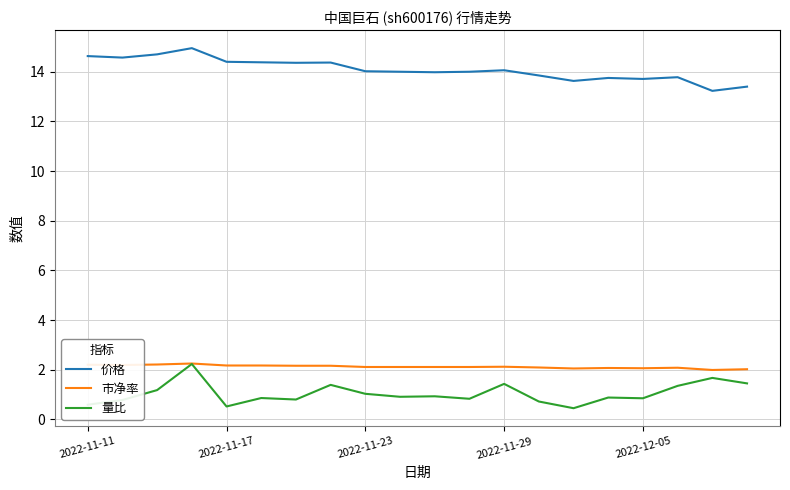

Which series has the largest total across all categories?

价格